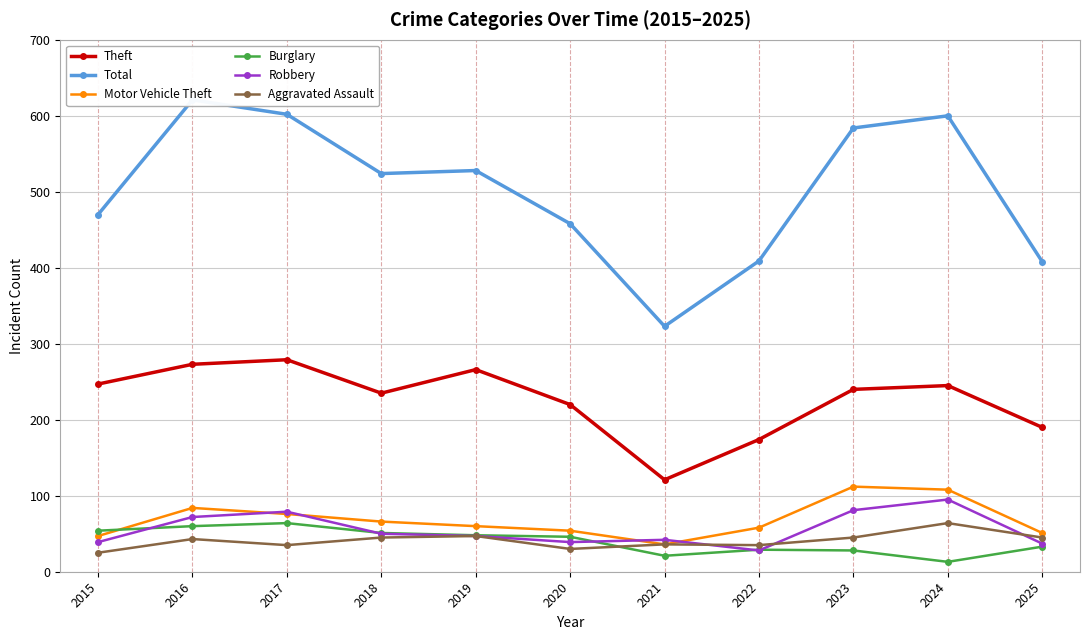

The Robbery series shows 69 at 2015. True or false?

False